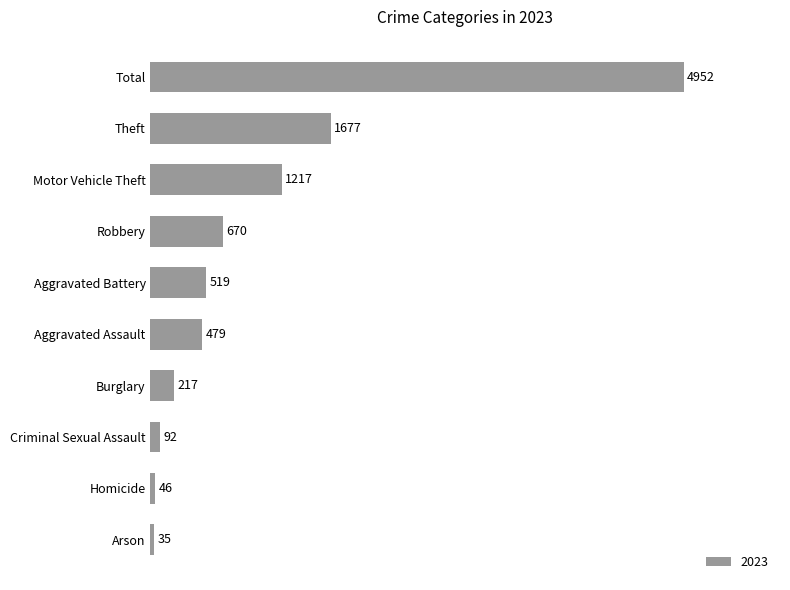

Which category has the highest value across all series?

Total